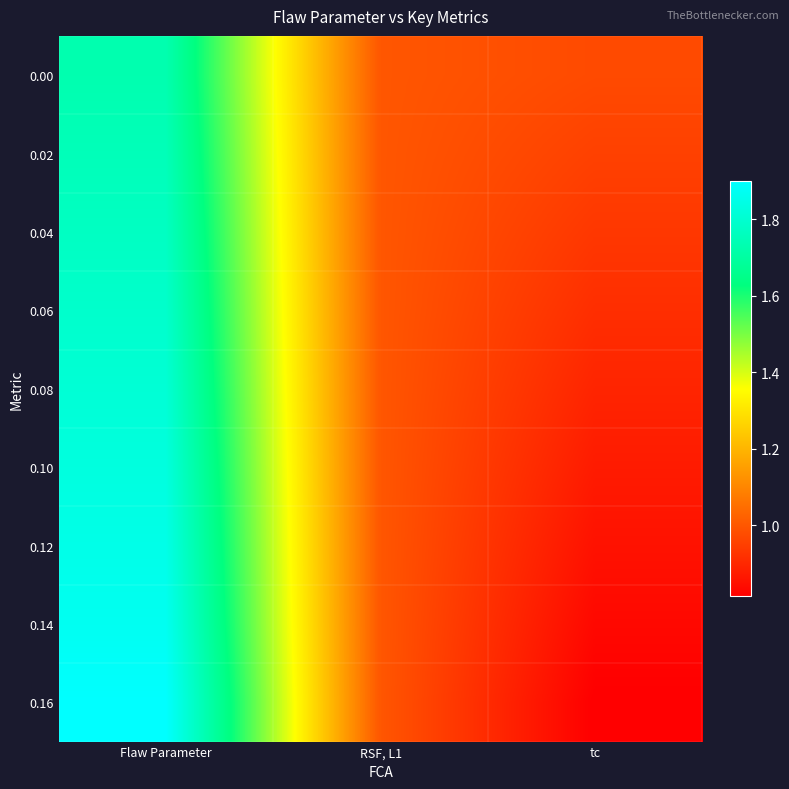

Between RSF, L1 and Flaw Parameter, which is larger?

Flaw Parameter